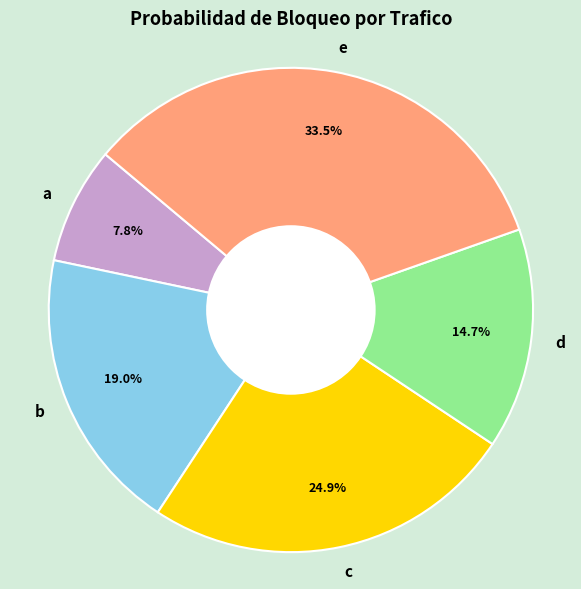

Count the number of slices in the pie.

5